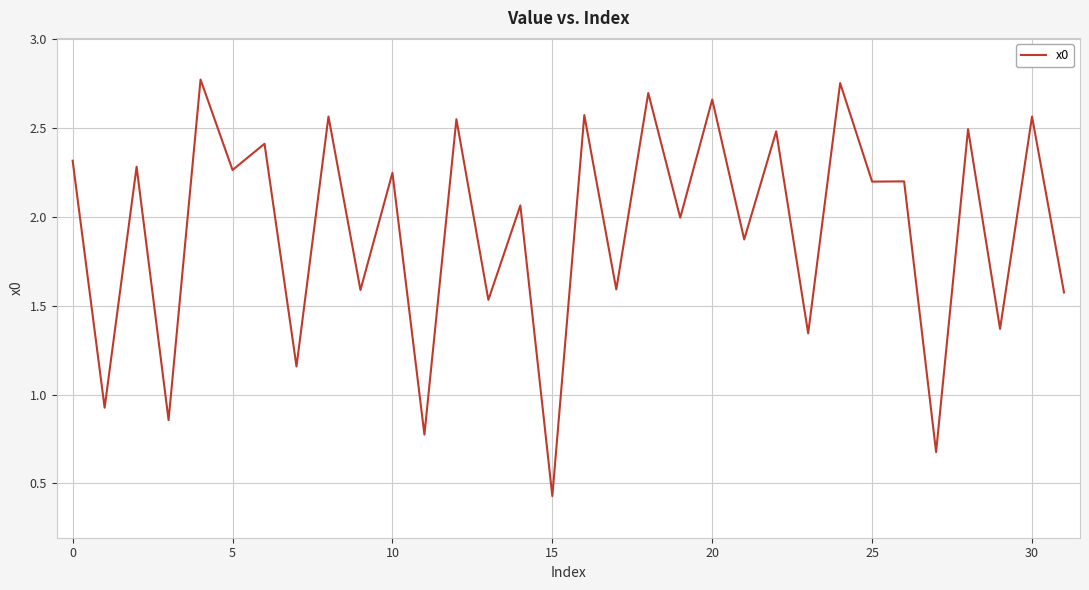

How many distinct data groups are displayed?

1